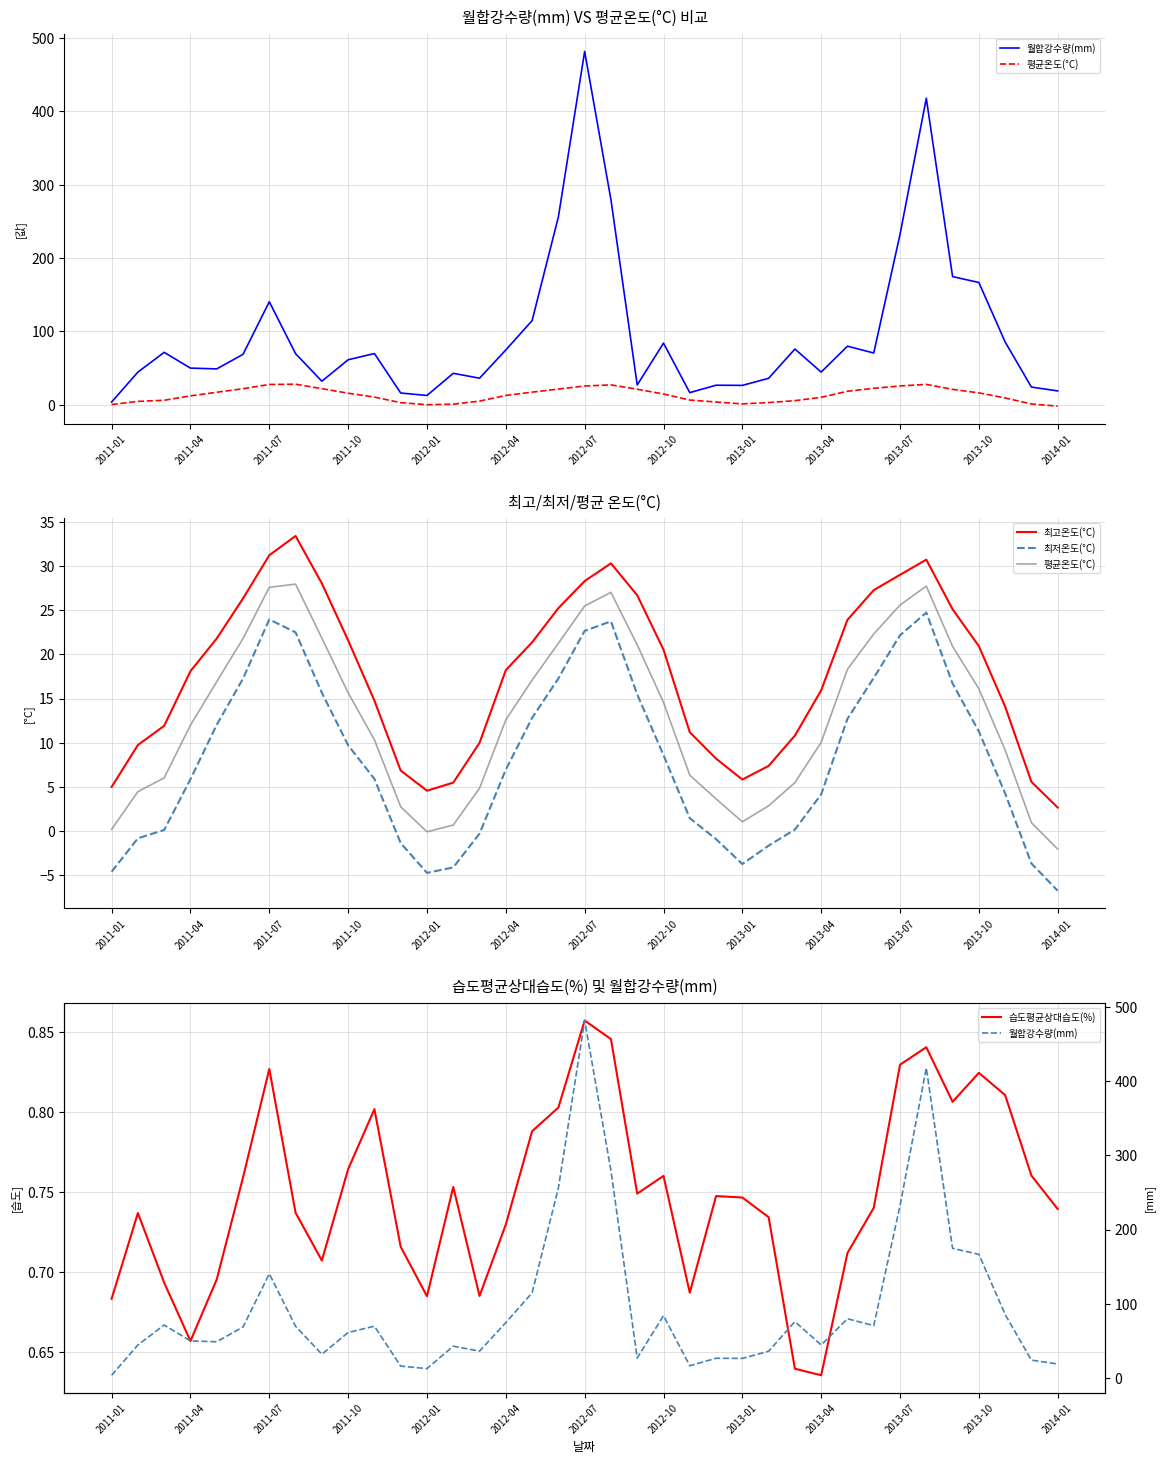

Rank the series at 2013-10 from lowest to highest value.

습도평균상대습도(%), 최저온도(°C), 평균온도(°C), 최고온도(°C), 월합강수량(mm)